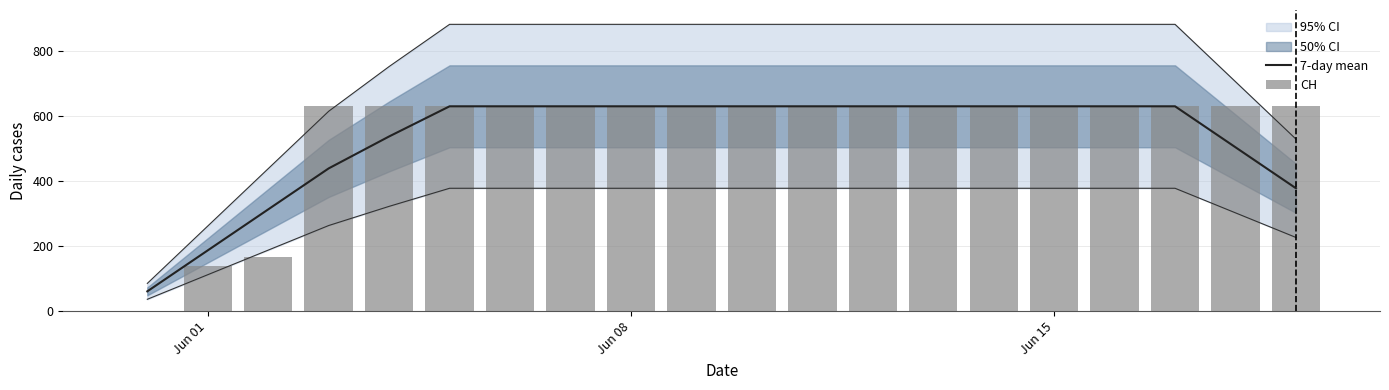

Which series has the widest spread of values?

CH